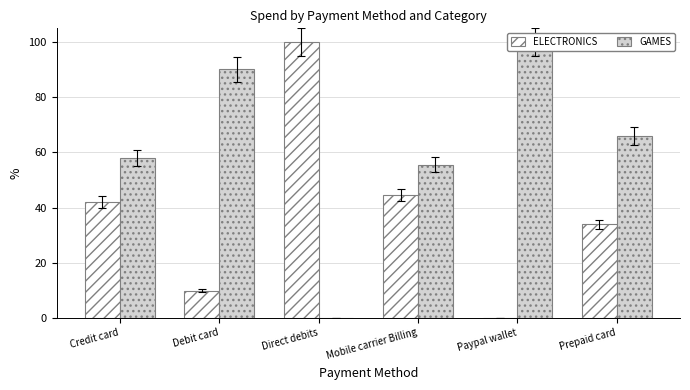

The value of GAMES at Debit card is 150.8. True or false?

False